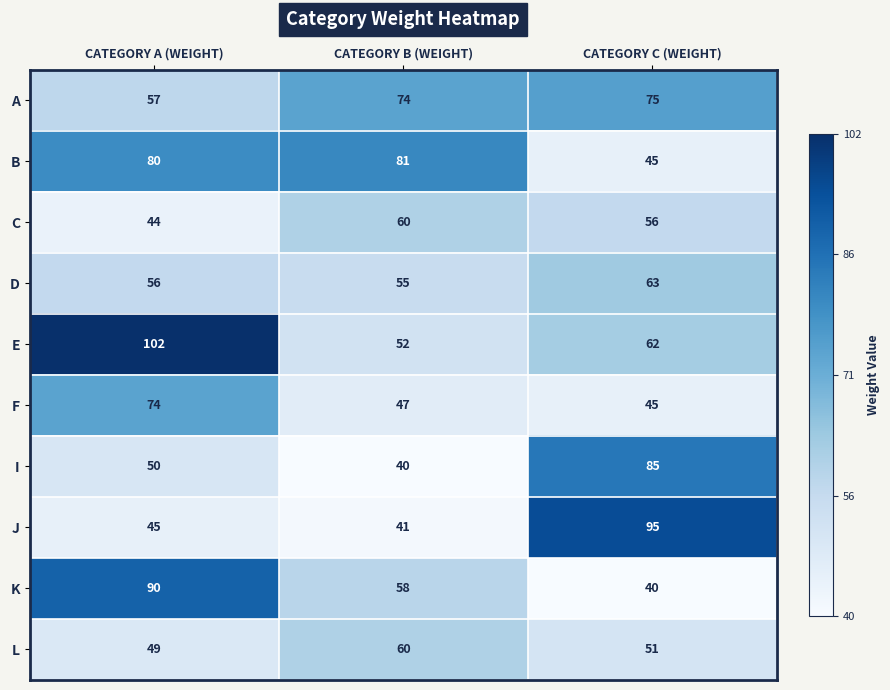

Is the value of A at CATEGORY C (WEIGHT) greater than the value of F at CATEGORY B (WEIGHT)?

Yes